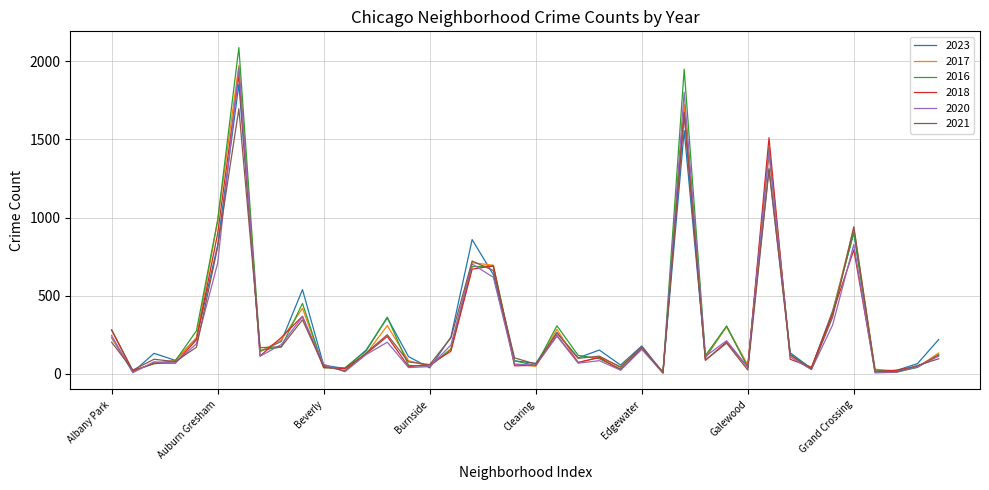

Which series has the widest spread of values?

2016